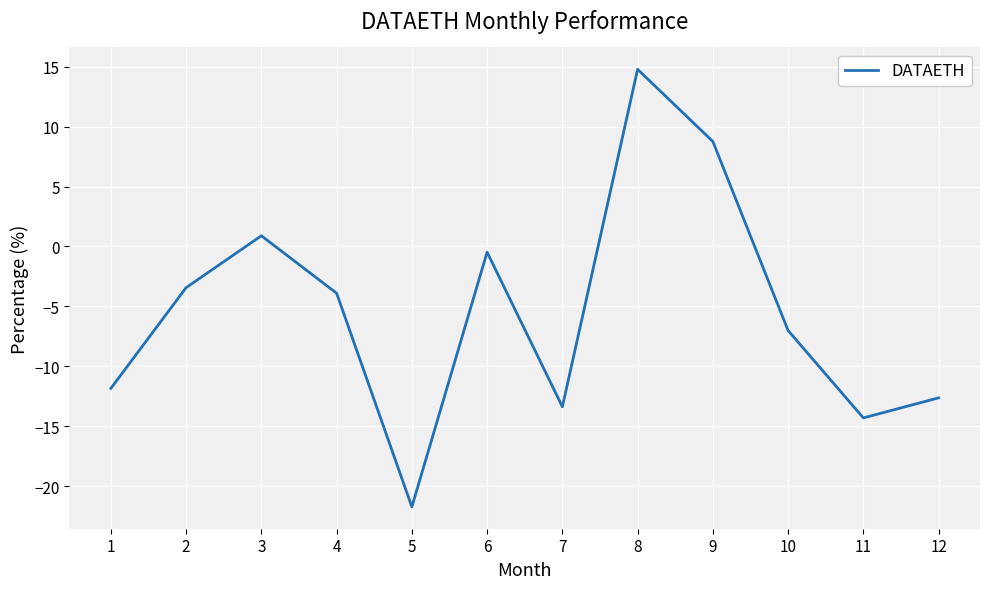

Which category has the highest value across all series?

8